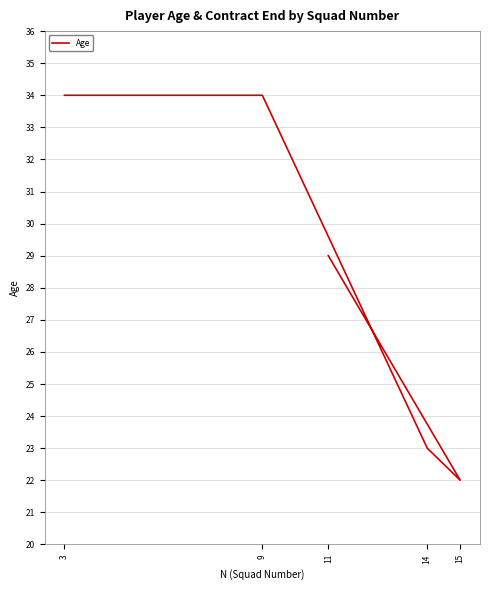

Reading left to right, list all the values displayed in this chart.

3=34	9=34	14=23	15=22	11=29